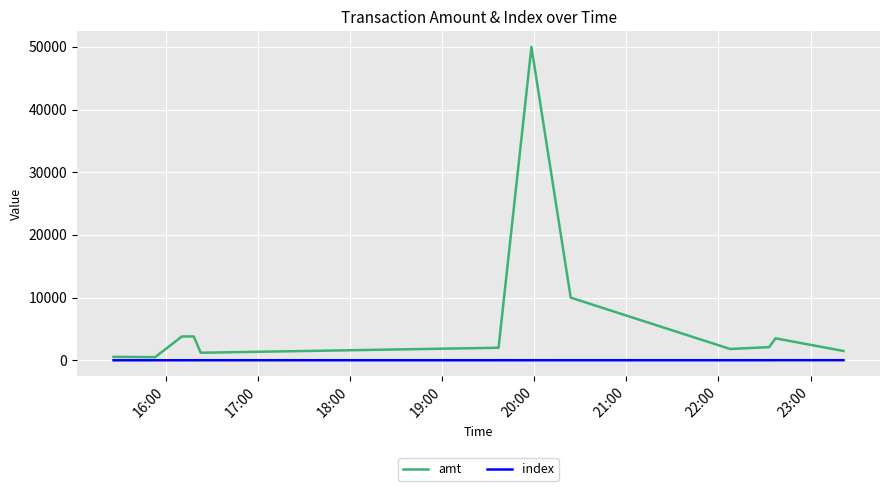

True or false: index and amt intersect in this chart.

False